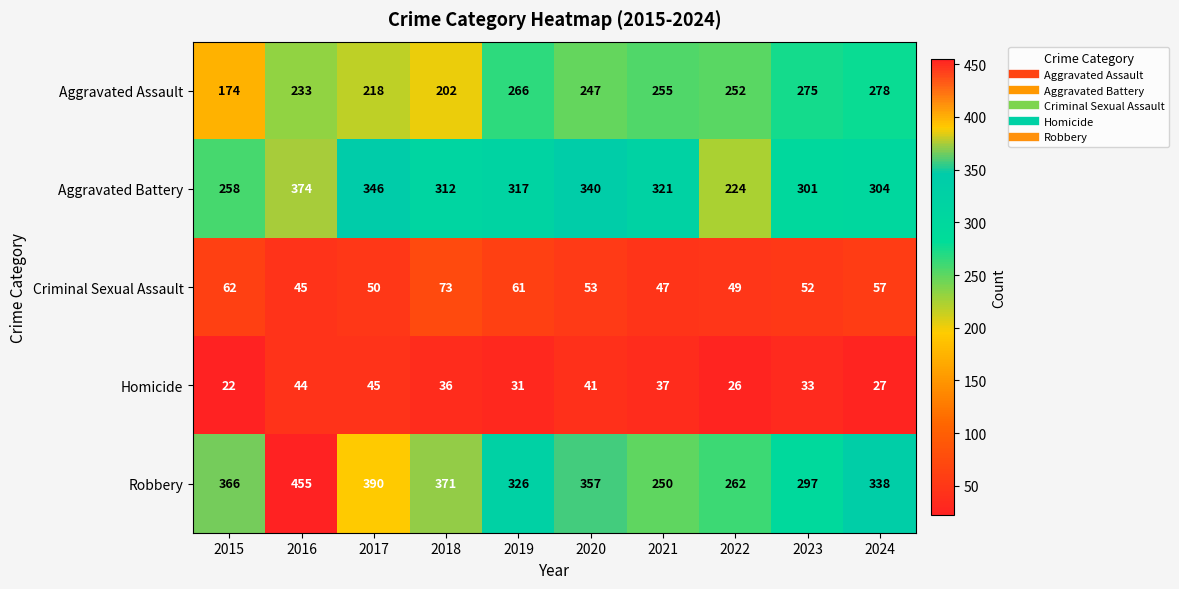

What is the total value across all series at 2022?

813